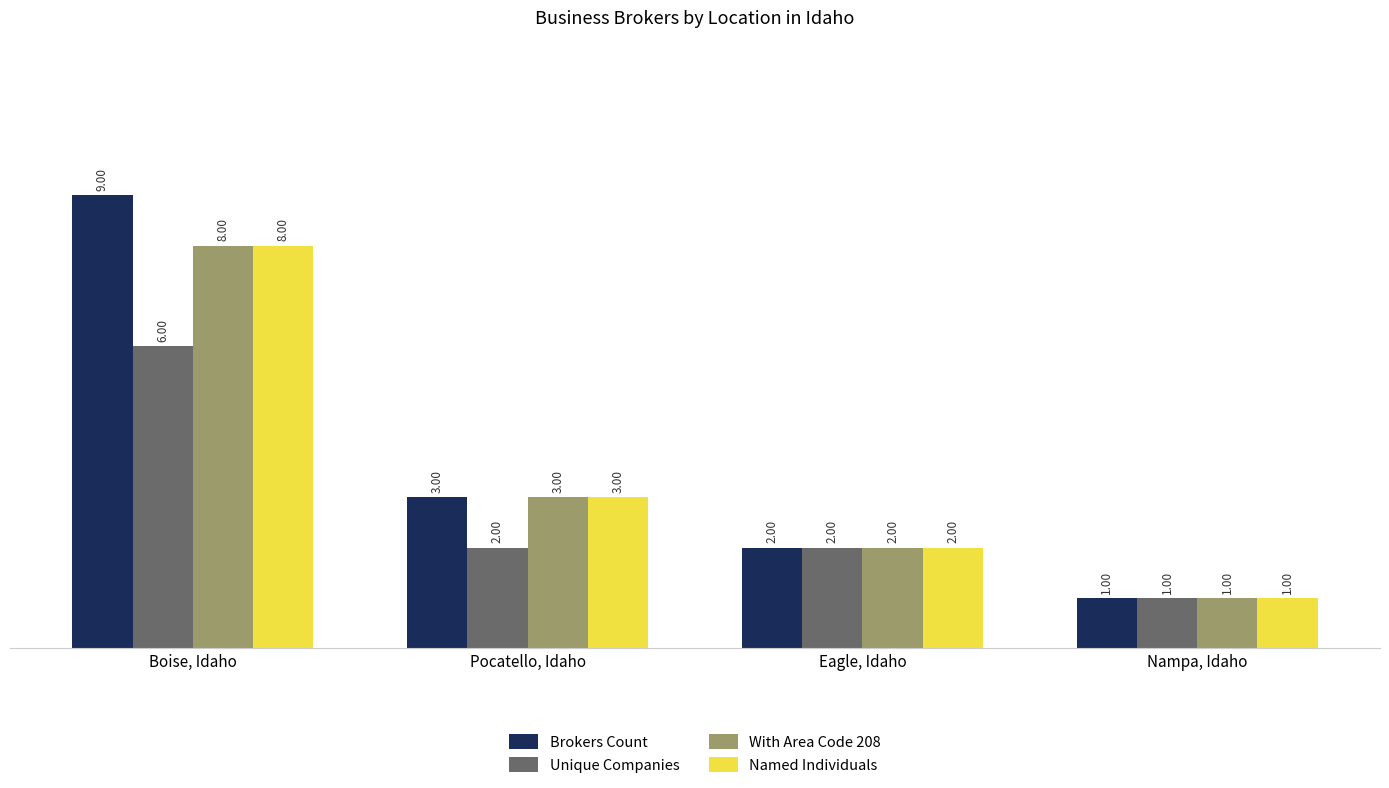

What is the label of the 3rd bar from the left?

Eagle, Idaho